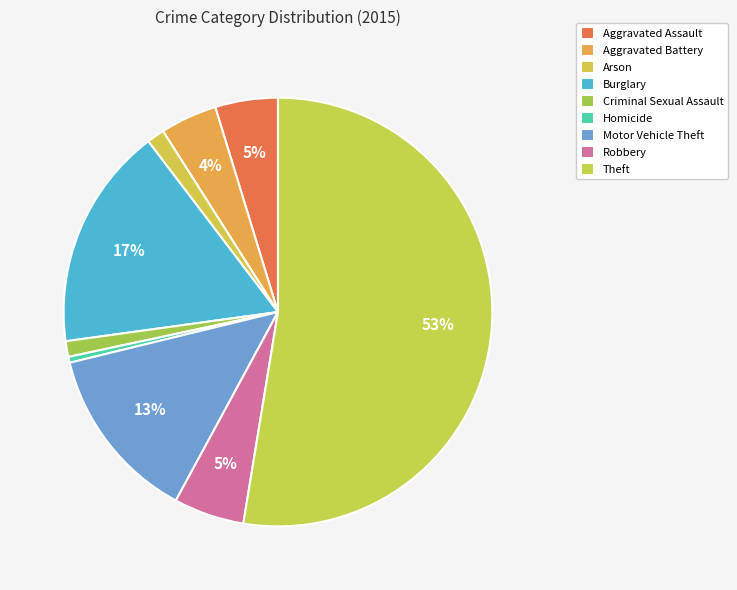

To the nearest percent, what percentage of the pie is Theft?

53%